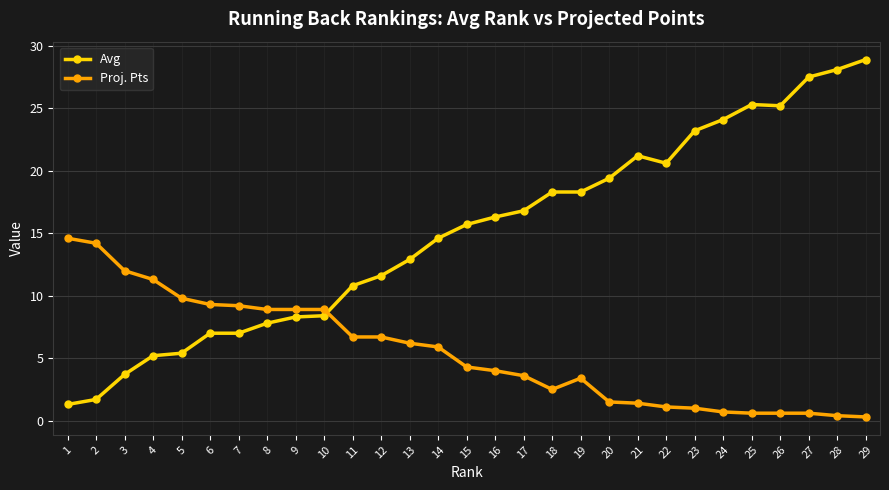

What are all the series names shown in the legend?

Avg, Proj. Pts